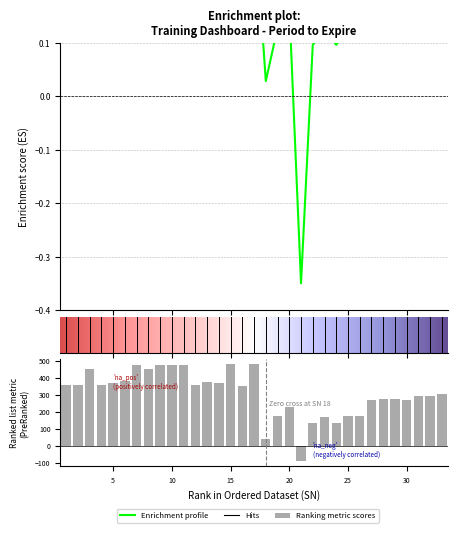

What is the difference between the second highest and second lowest values?

440